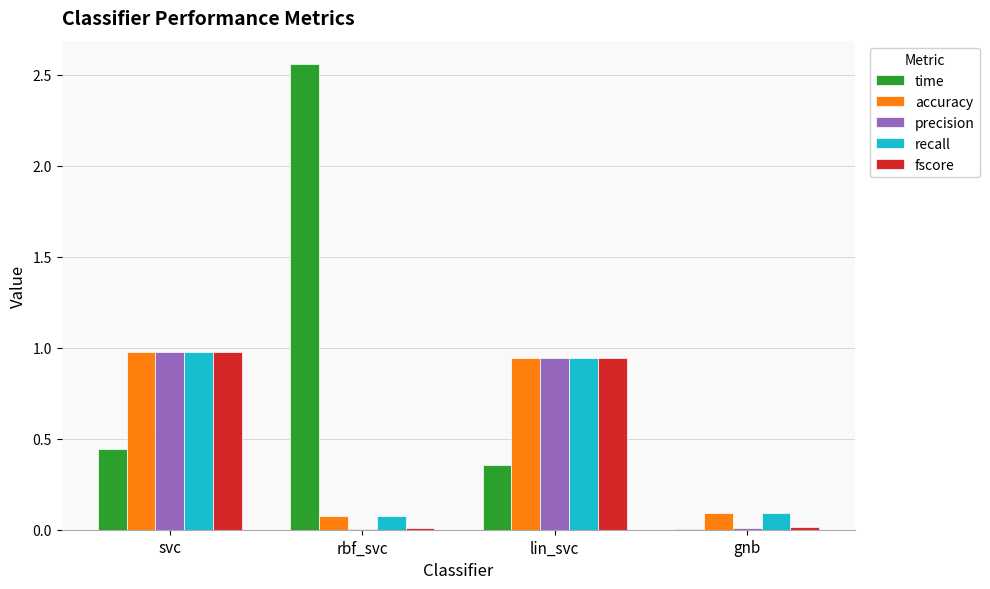

What is the difference between the precision values at gnb and svc?

1.0